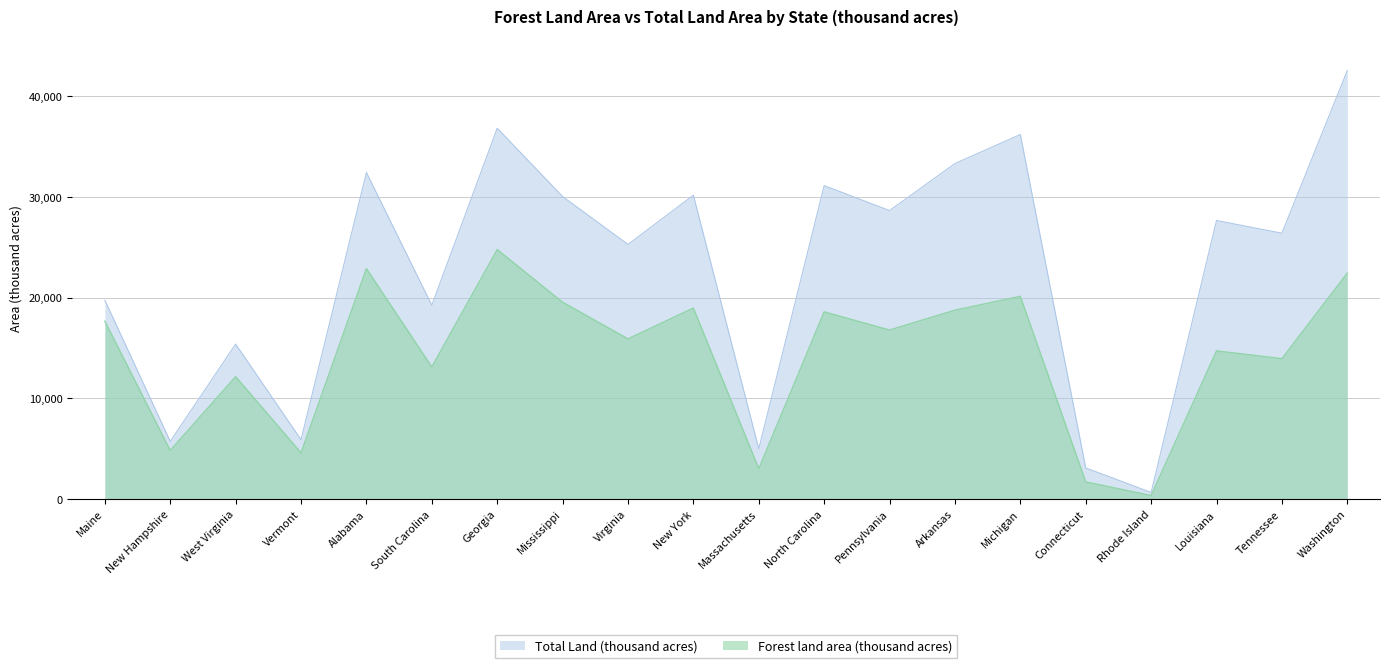

What is the total value across all series at South Carolina?

32359